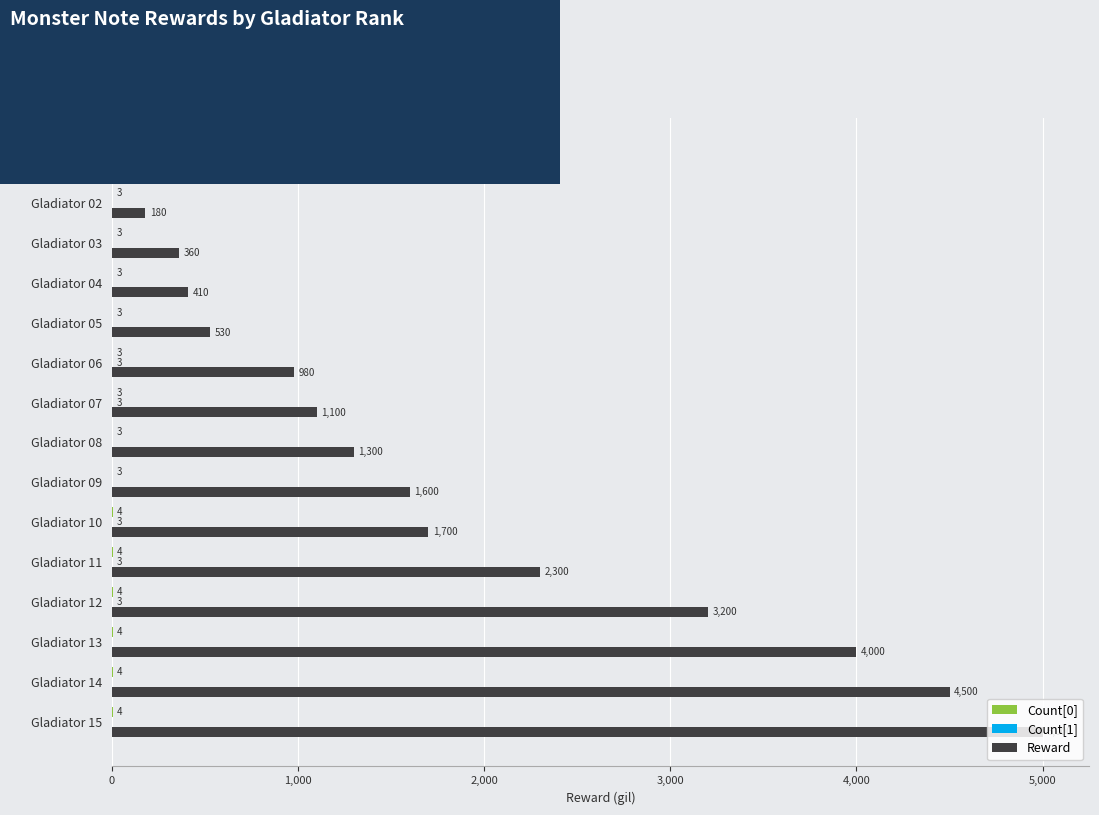

Which series has the largest total across all categories?

Reward